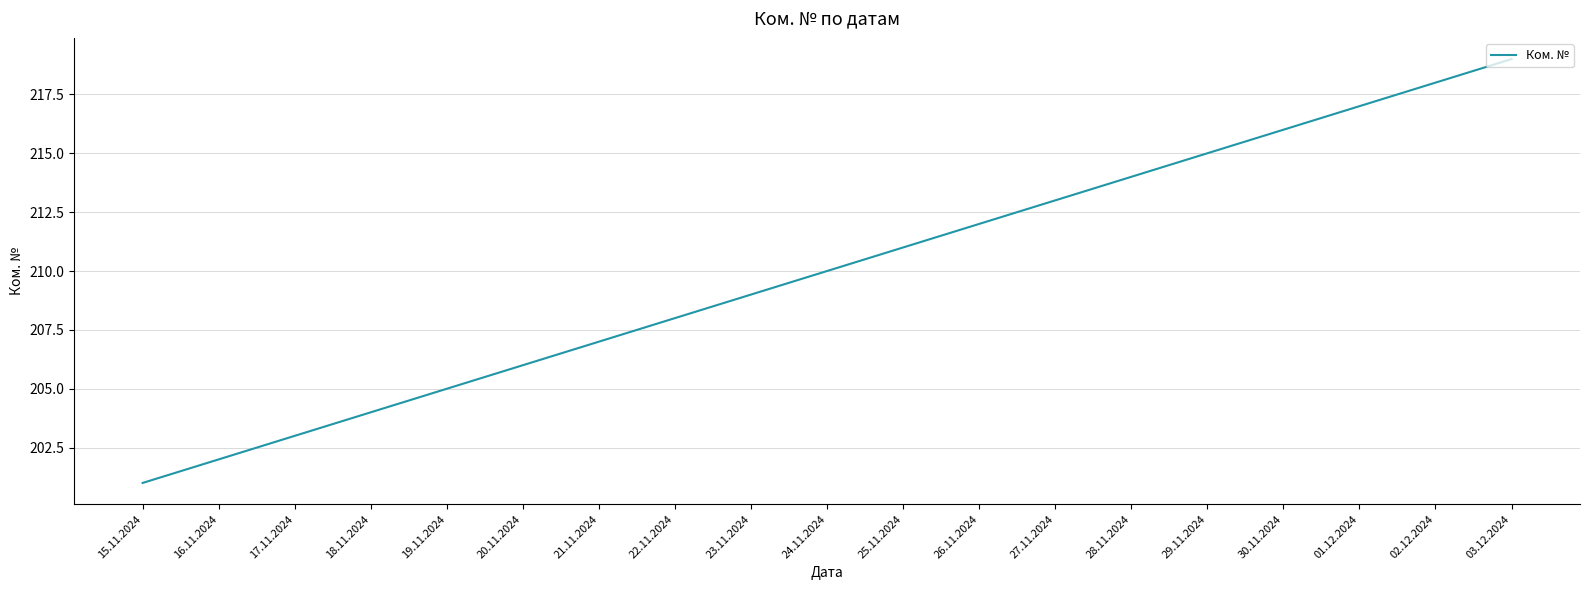

Is it true that the value at 19.11.2024 is 205?

True